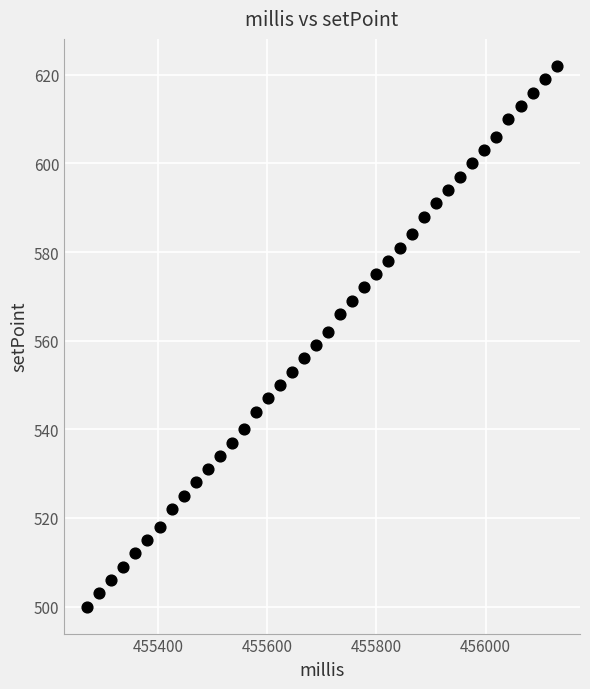

What is the range of X values (max minus min)?

859